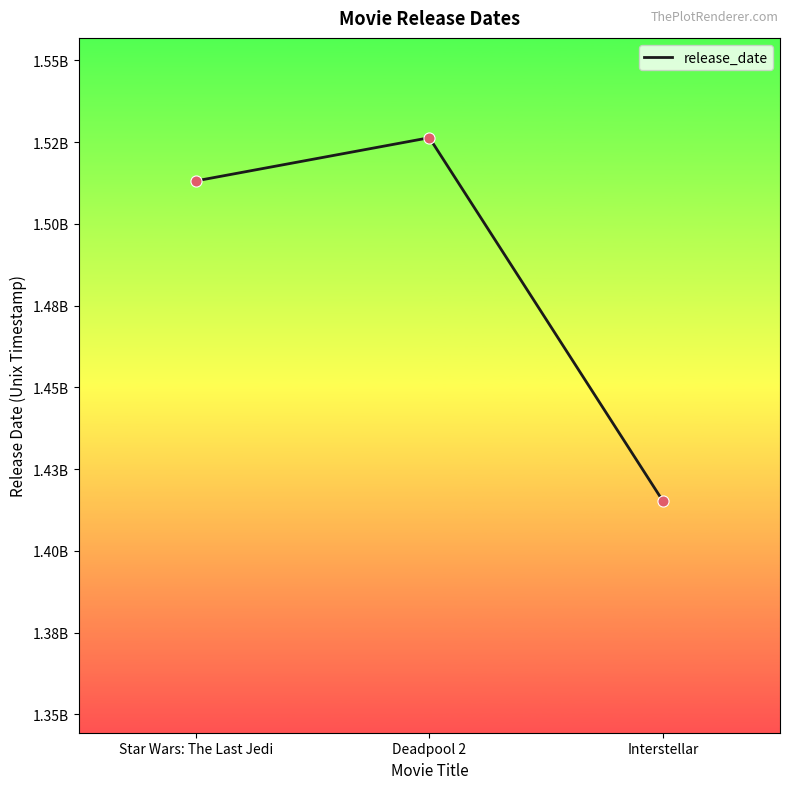

What is the ratio of the value at Interstellar to the value at Deadpool 2?

0.9